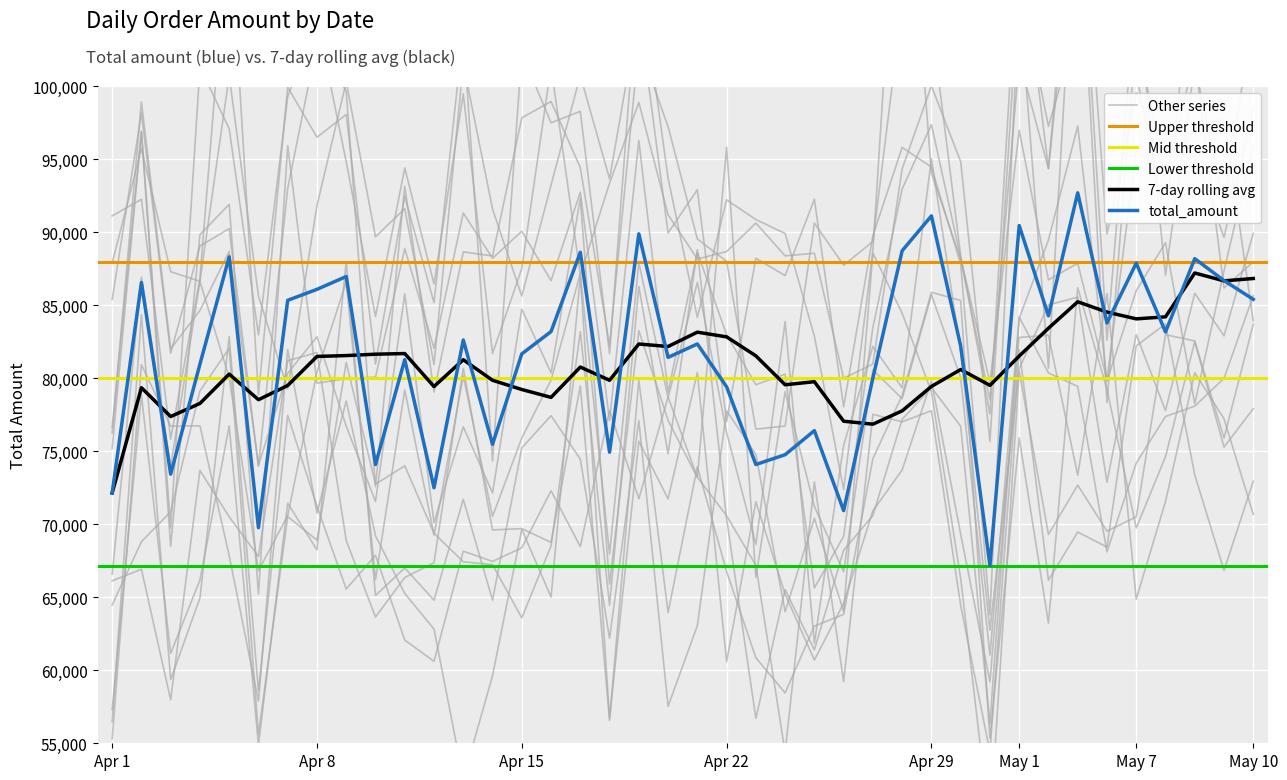

Does the chart display data point markers on the line(s)?

No